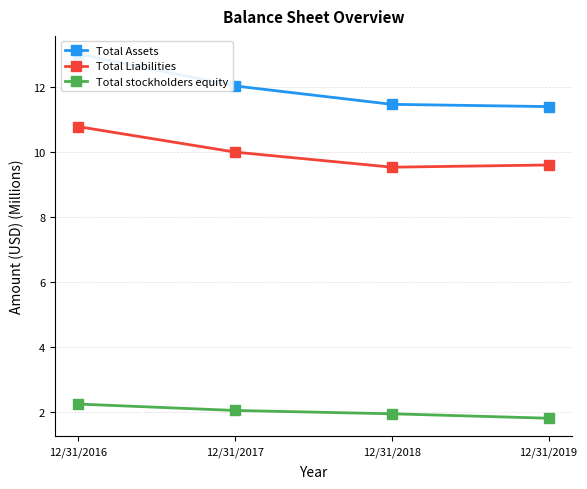

How many distinct data groups are displayed?

3